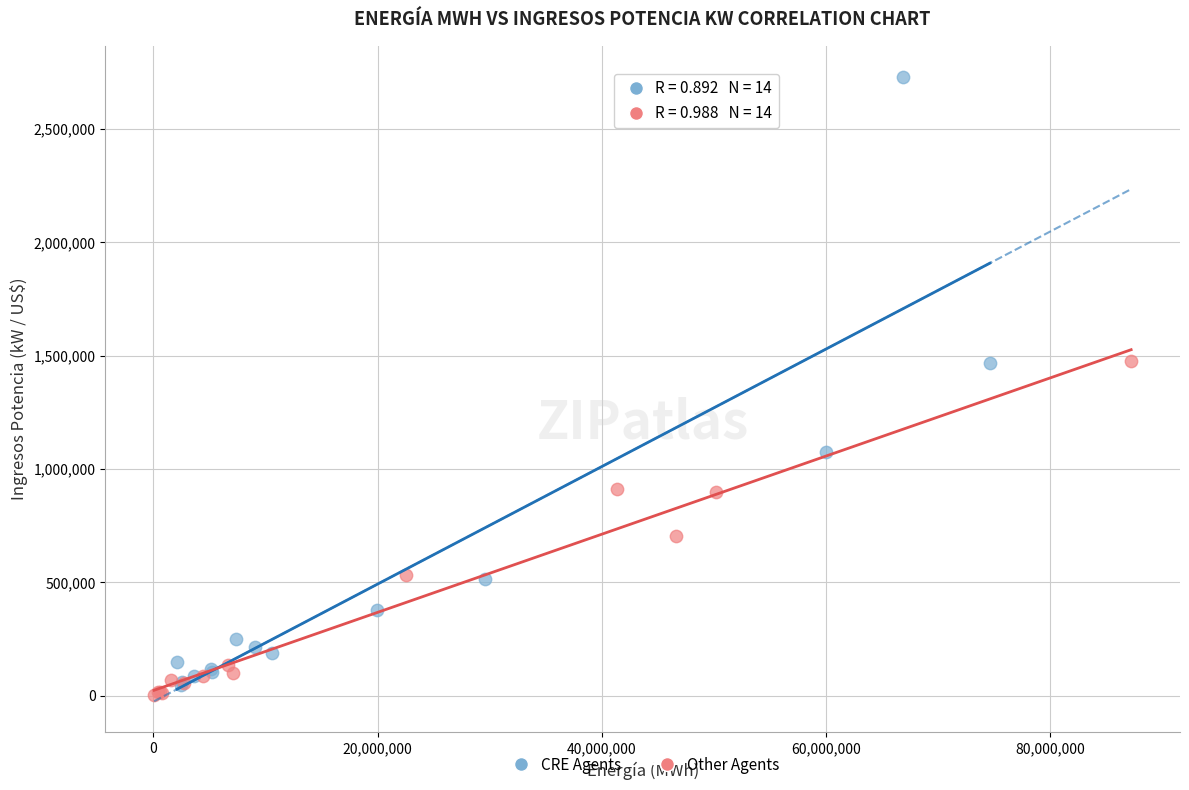

Which series has the largest Y range (max minus min)?

CRE Agents